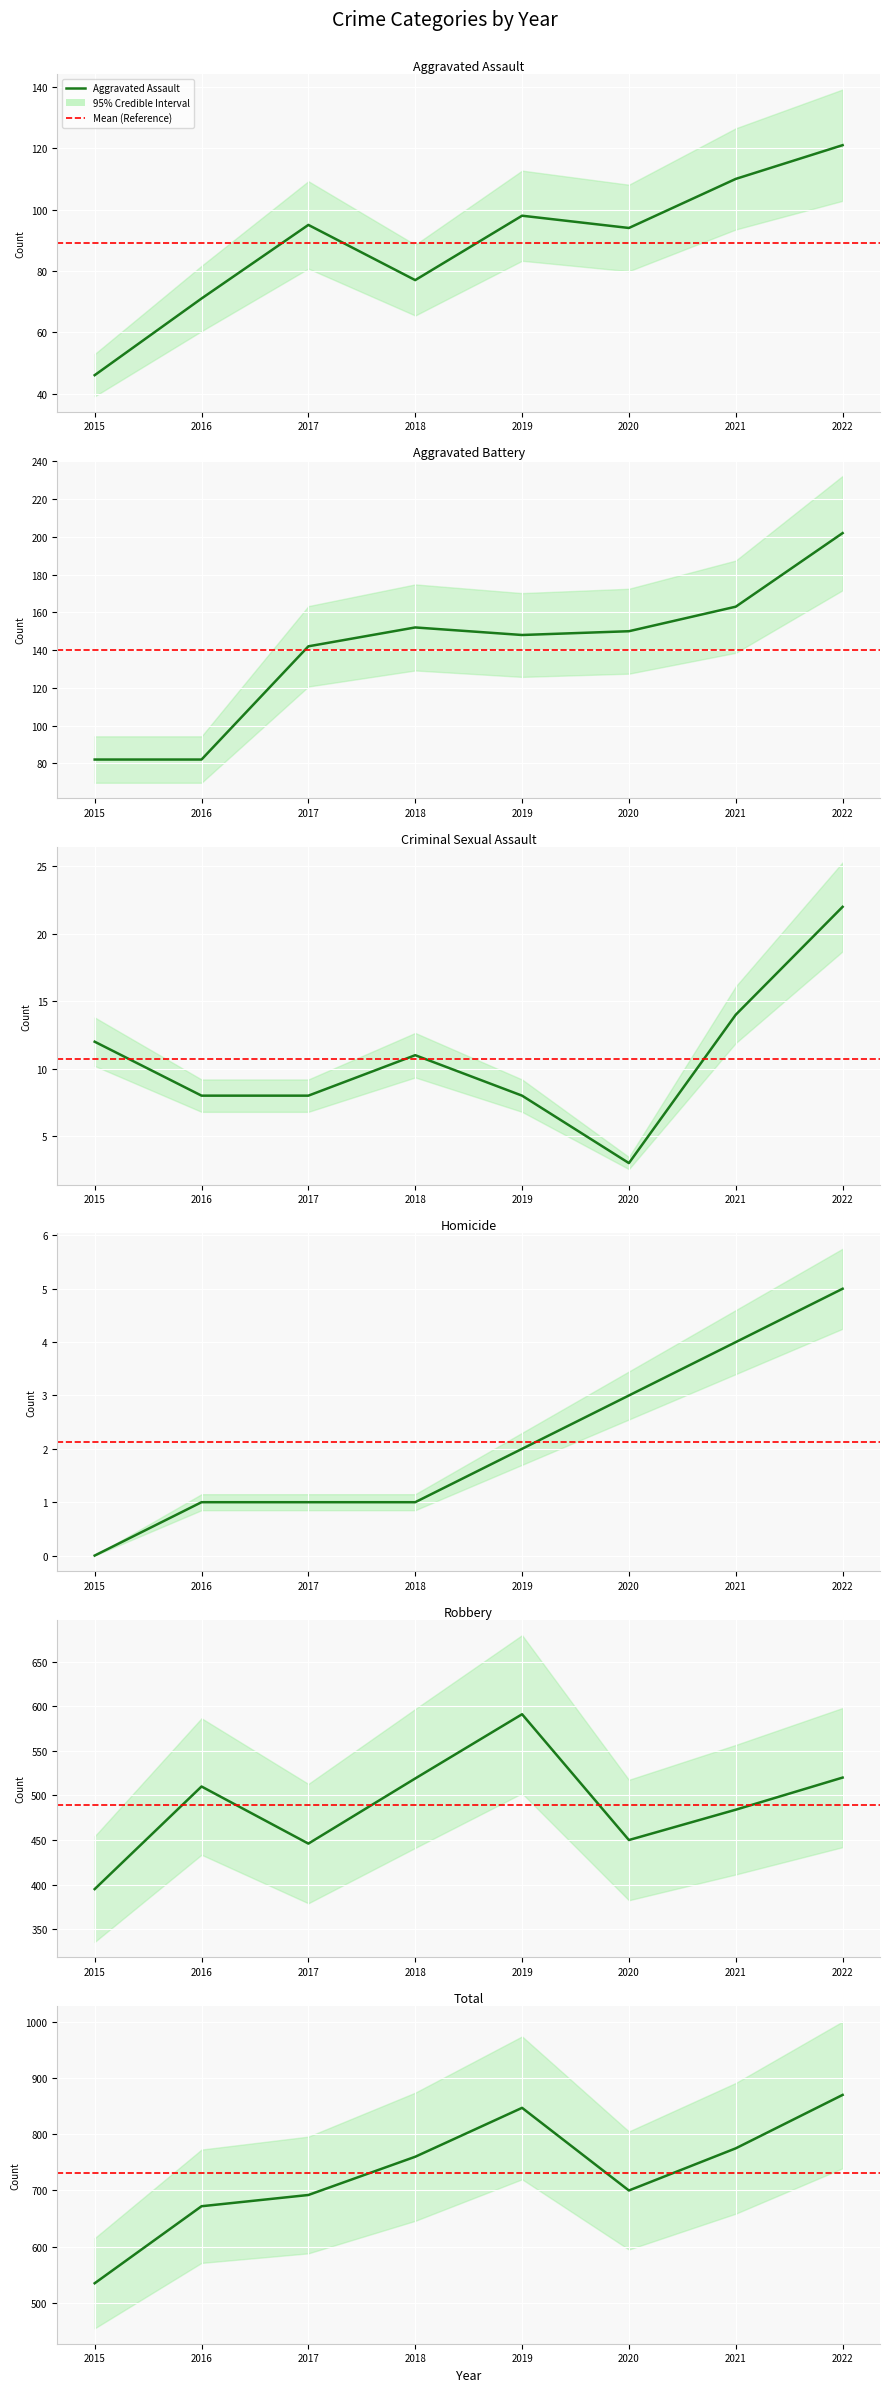

Where is Aggravated Assault nearest to the value 83?

2018